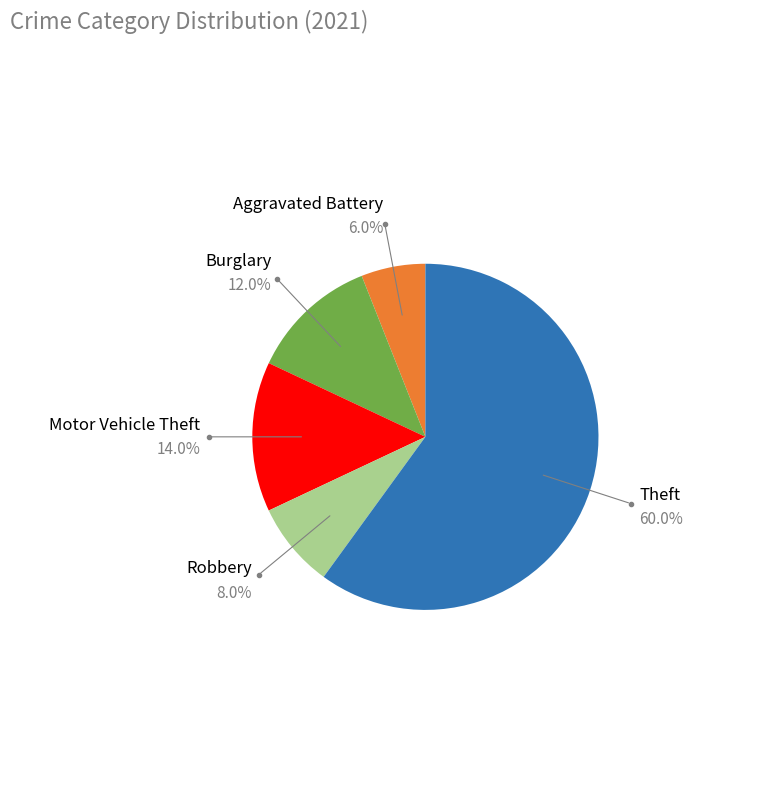

To the nearest percent, what is the average slice percentage?

20%